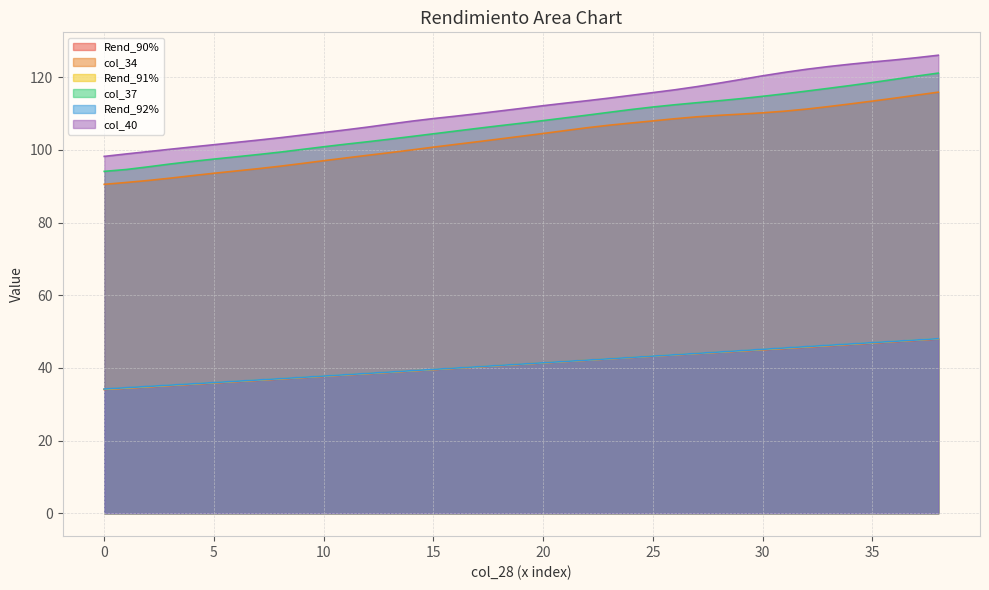

The value of col_40 at 30 is 198.8. True or false?

False